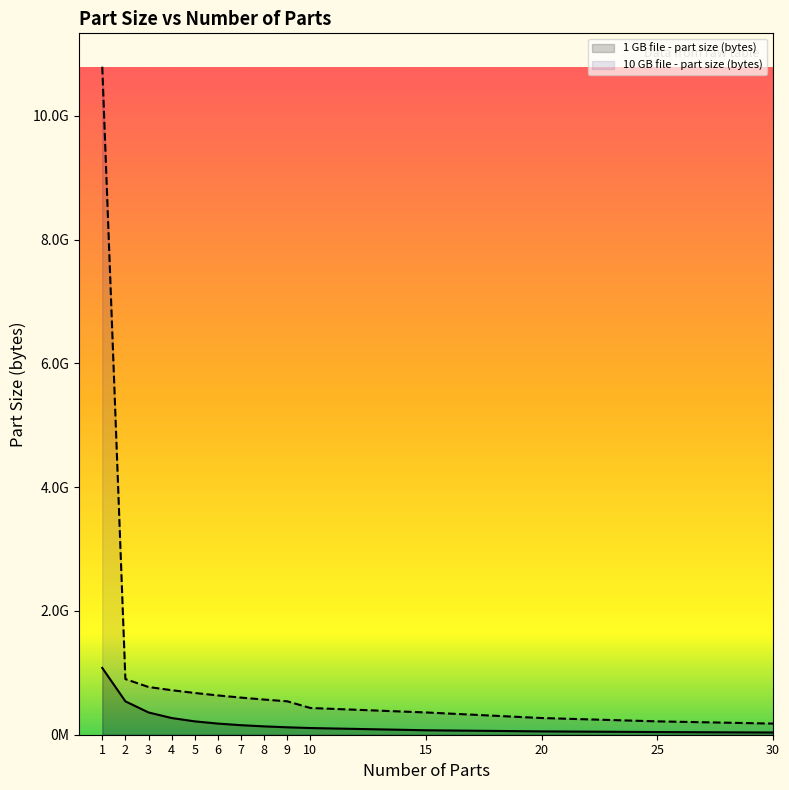

True or false: 10 GB file - part size (bytes) and 1 GB file - part size (bytes) cross at least once.

False